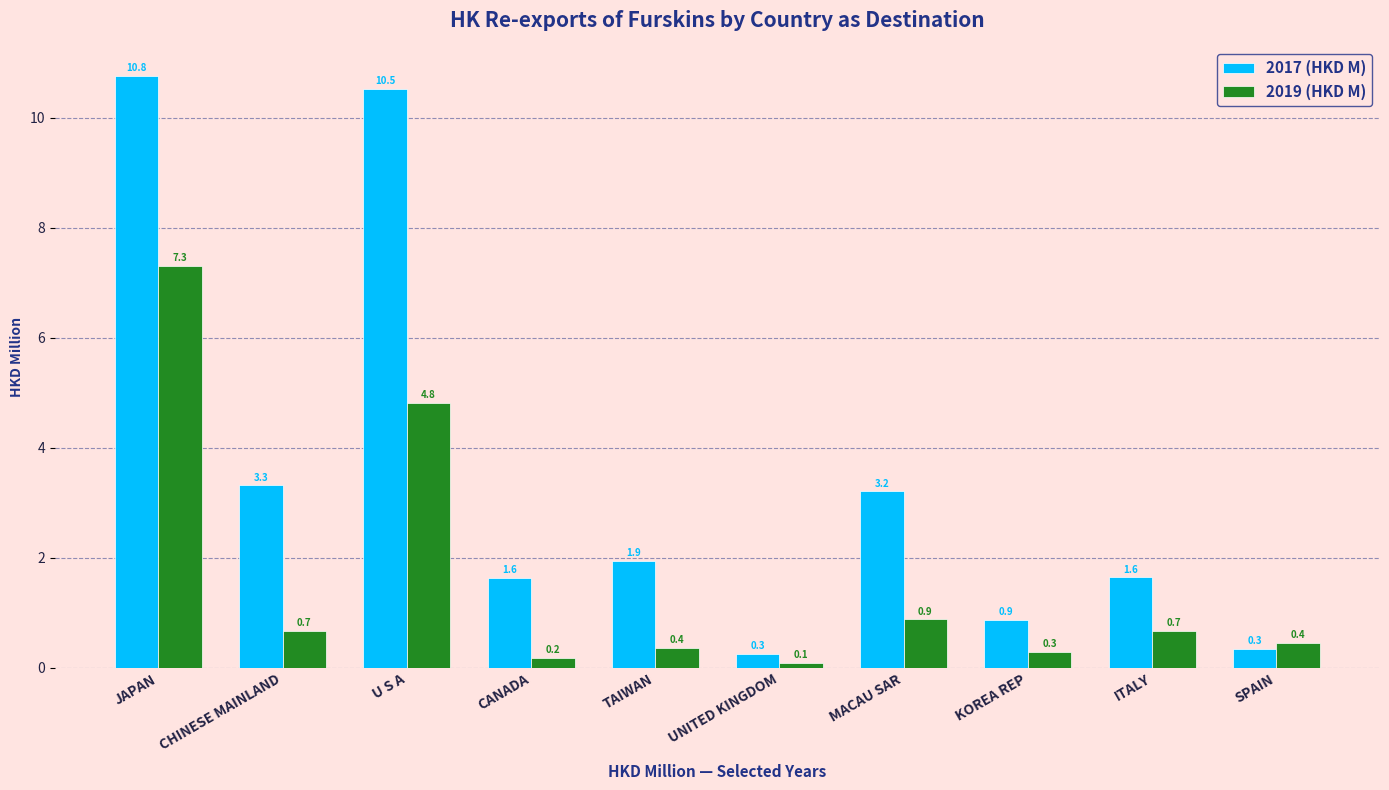

What is the maximum value for 2019 (HKD M)?

7.3